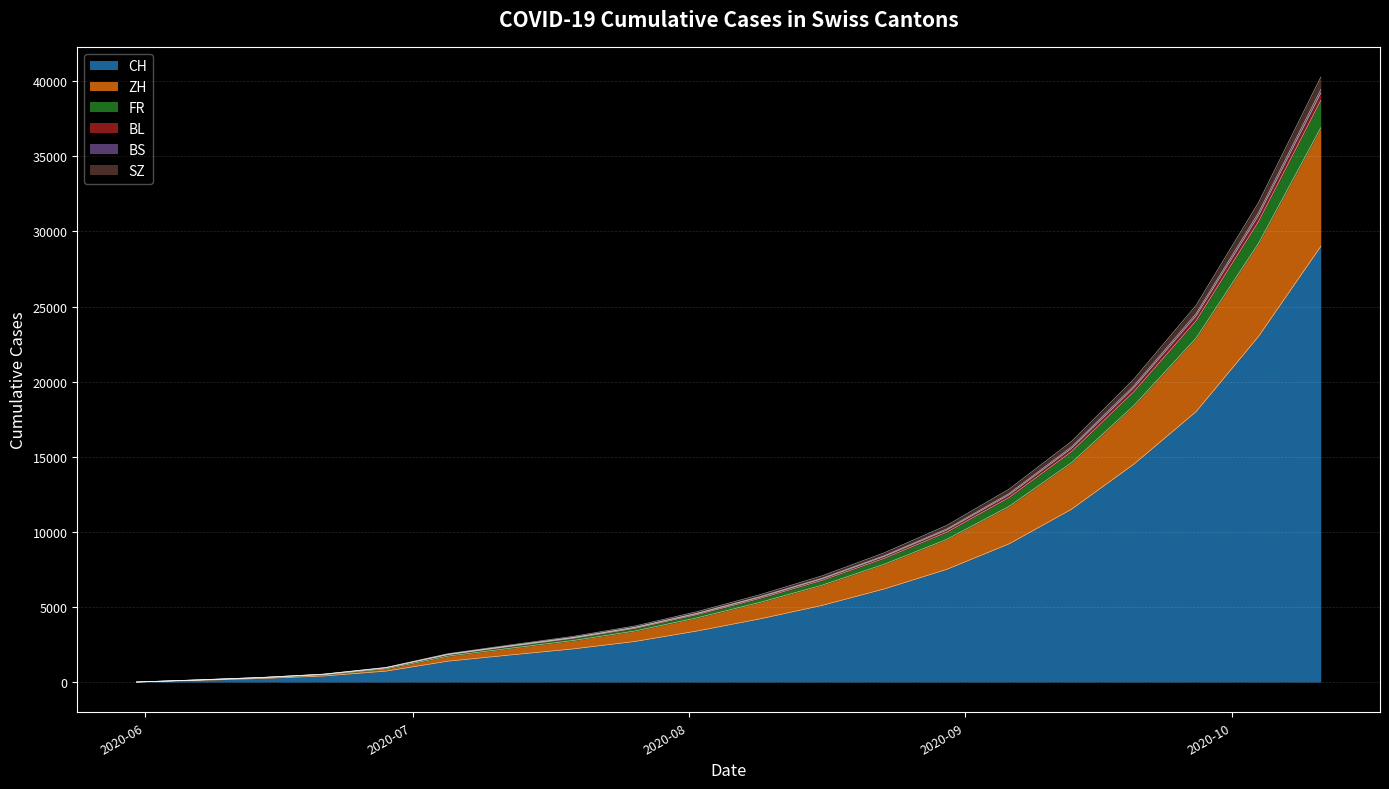

How many values in the BL series are below 5683?

10